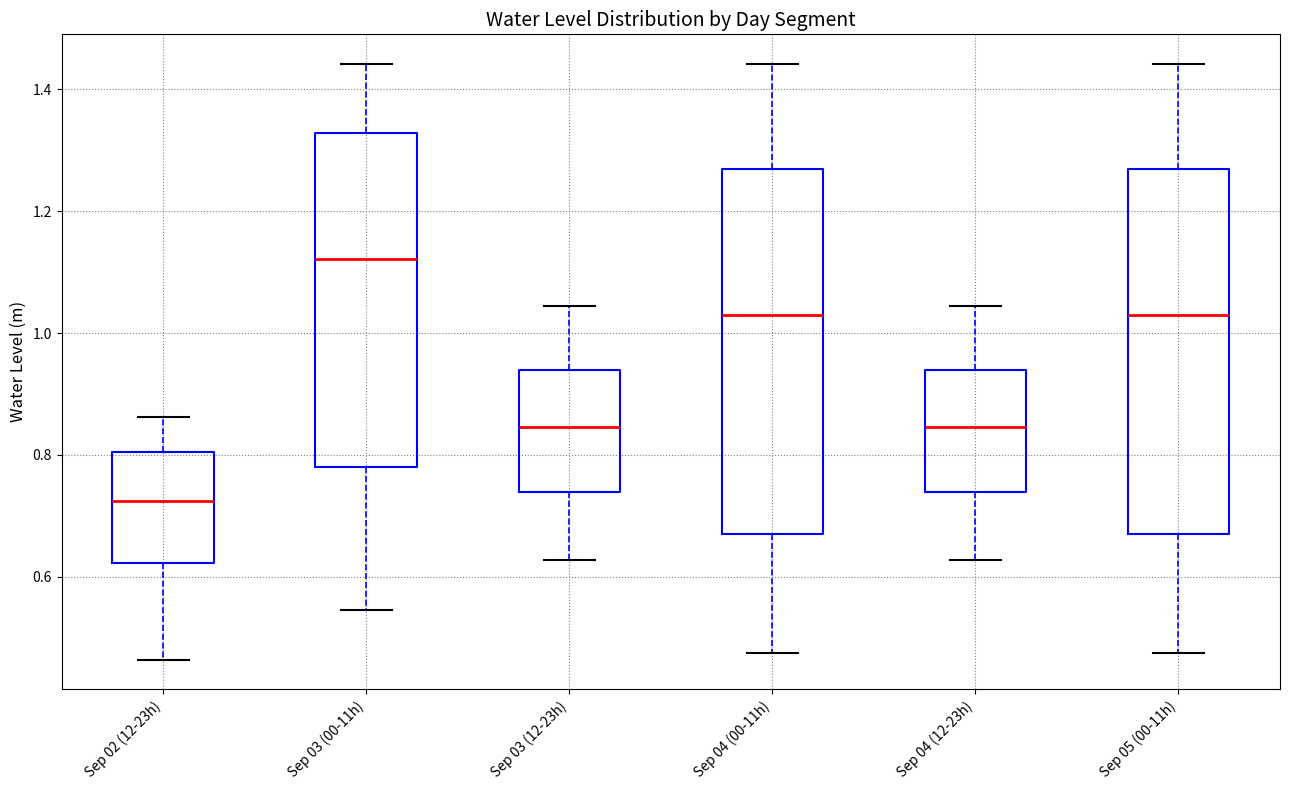

Where is the upper edge of the box for Sep 04 (12-23h) on the y-axis? The values are not printed on the chart, so give them approximately, as read against the axis.

0.94